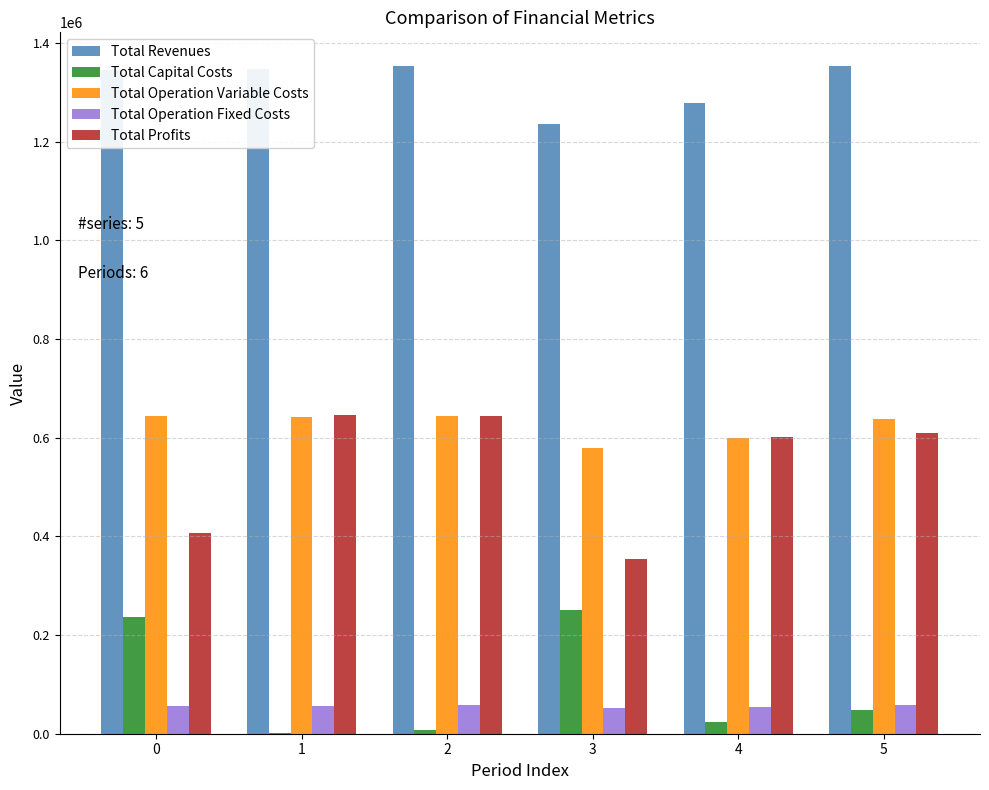

How many groups of bars are there?

6